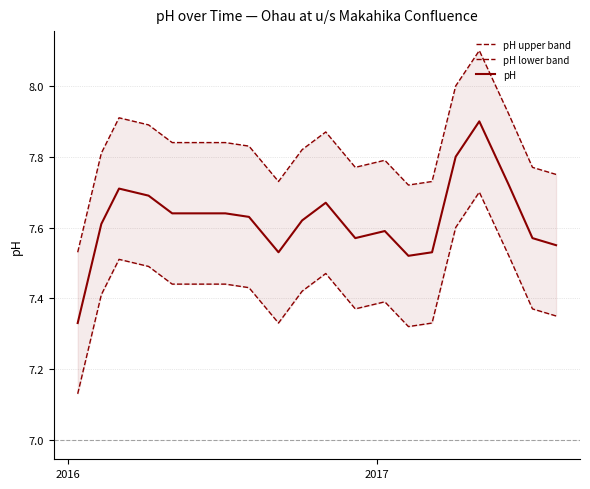

What is the maximum value for pH?

7.9